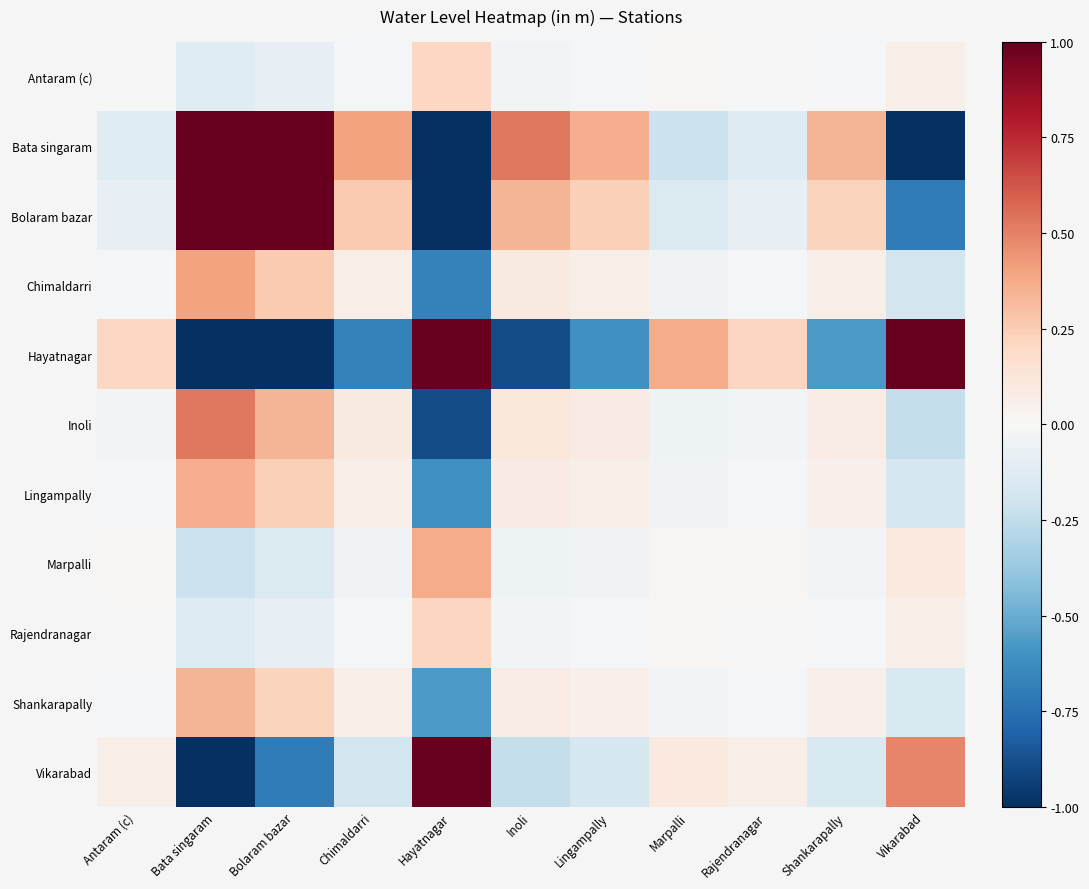

List the series in order of their peak value, lowest first.

Antaram (c), Rajendranagar, Shankarapally, Lingampally, Marpalli, Chimaldarri, Inoli, Bata singaram, Bolaram bazar, Hayatnagar, Vikarabad